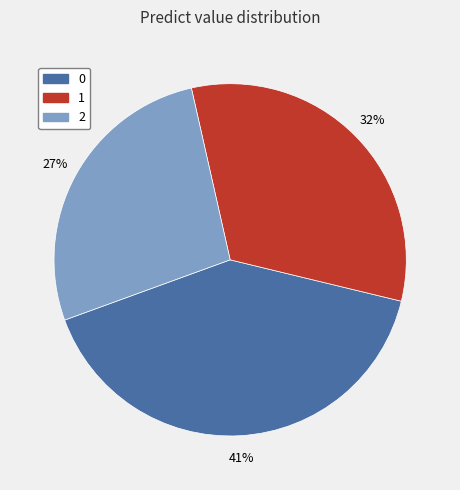

Combined, do 2 and 1 account for over 50%?

Yes